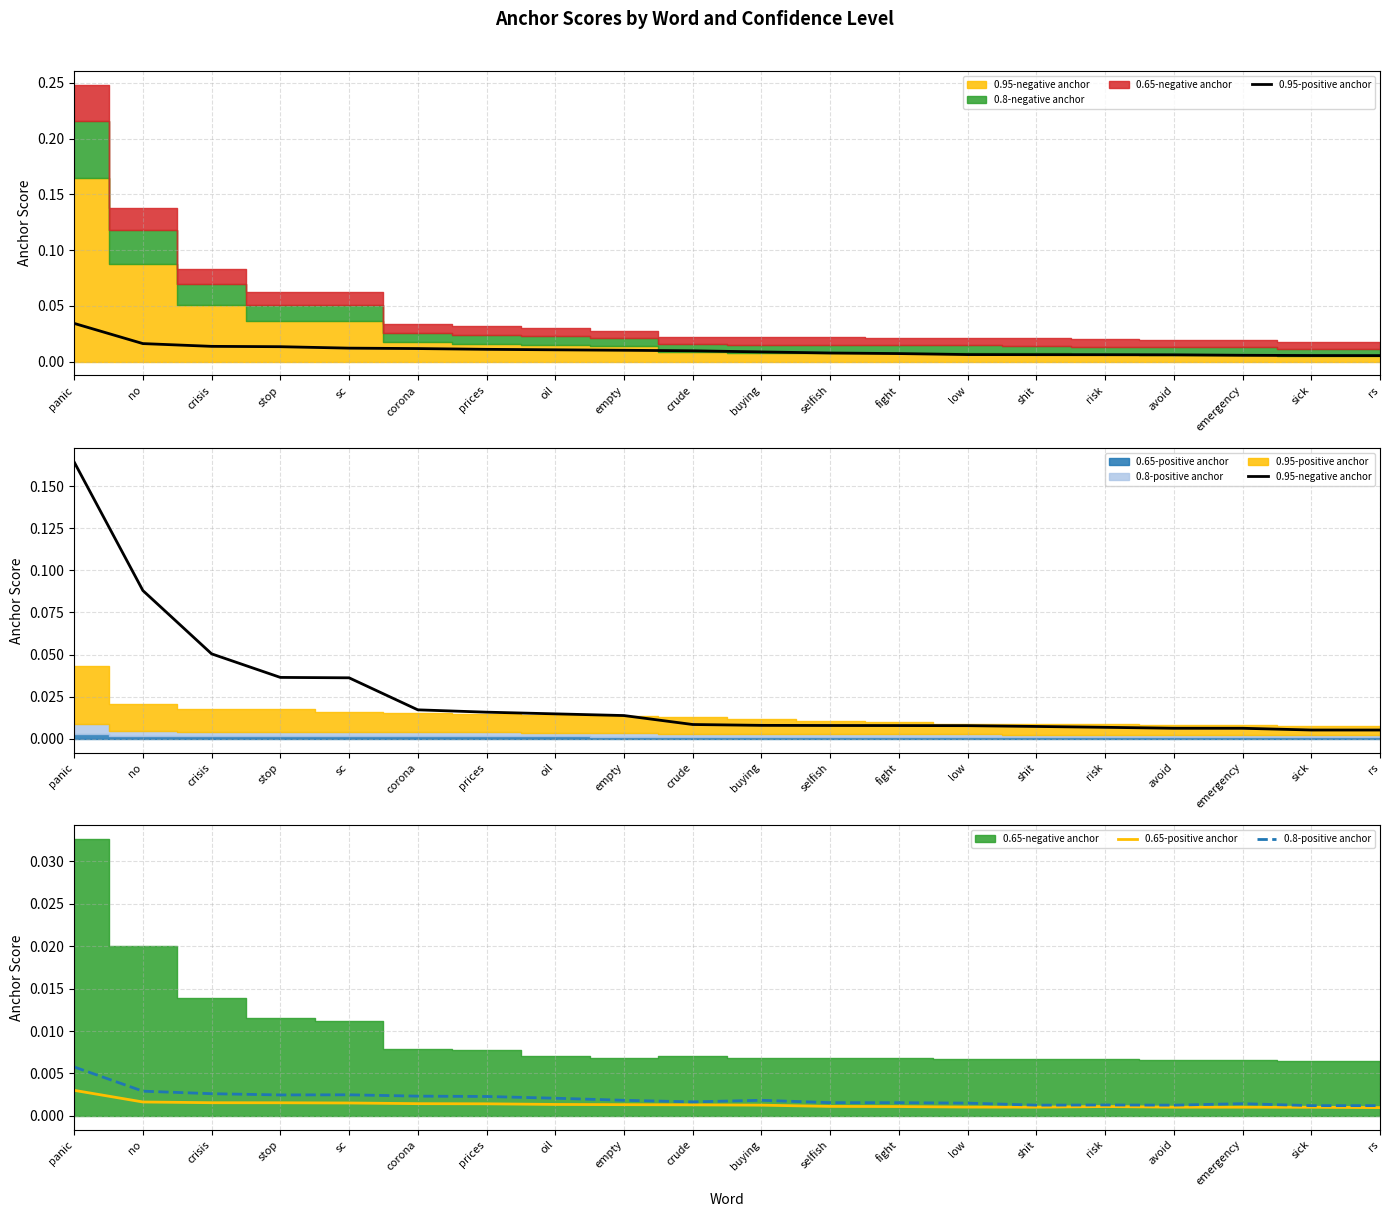

True or false: 0.8-positive anchor has a value of 0.0 at crisis.

False